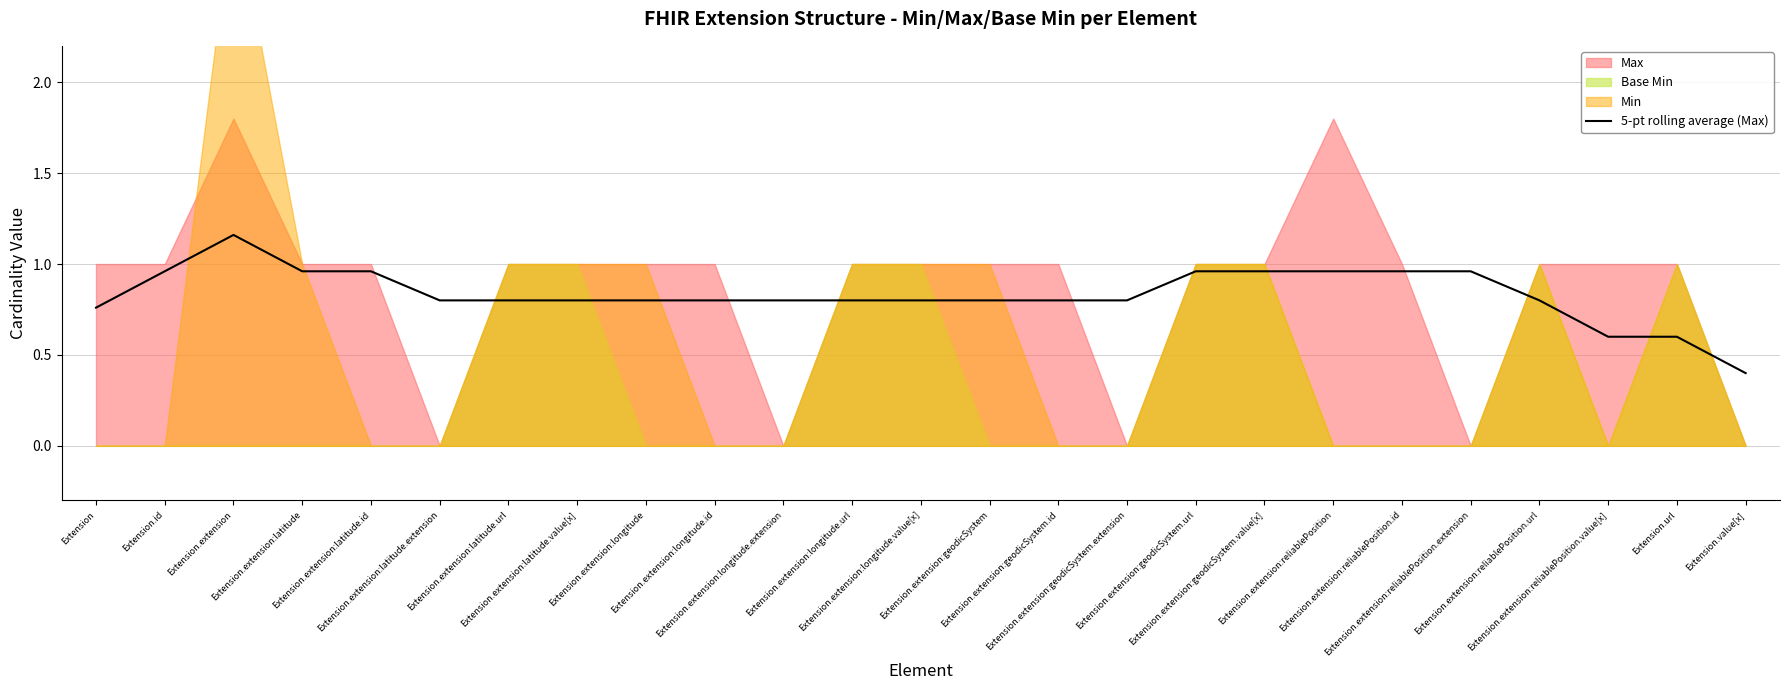

What is the value of the 5th point from the left?

1.0